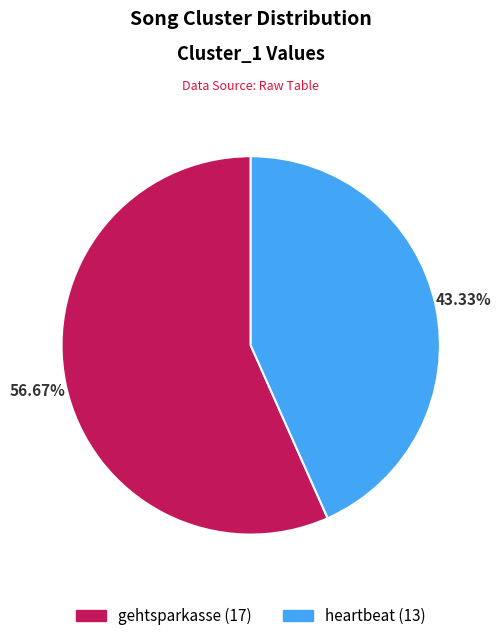

Is there a majority slice in this chart?

Yes